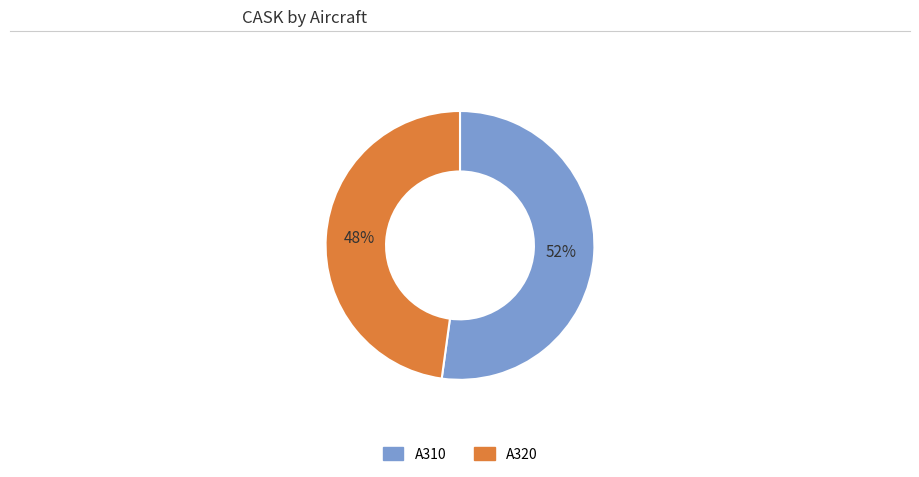

Combined, do A320 and A310 account for over 50%?

Yes